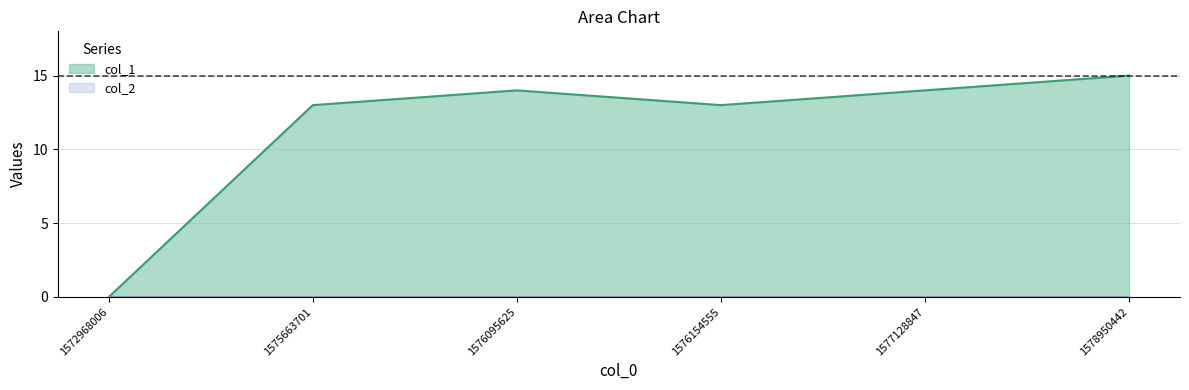

How many categories are shown in the chart?

6